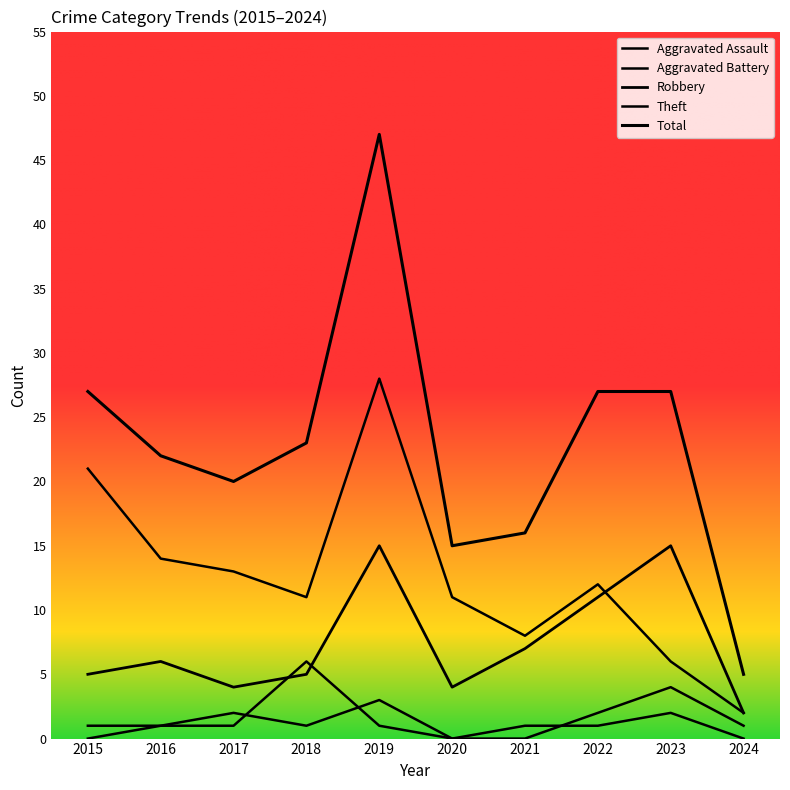

What is the sum of all Aggravated Assault values?

14